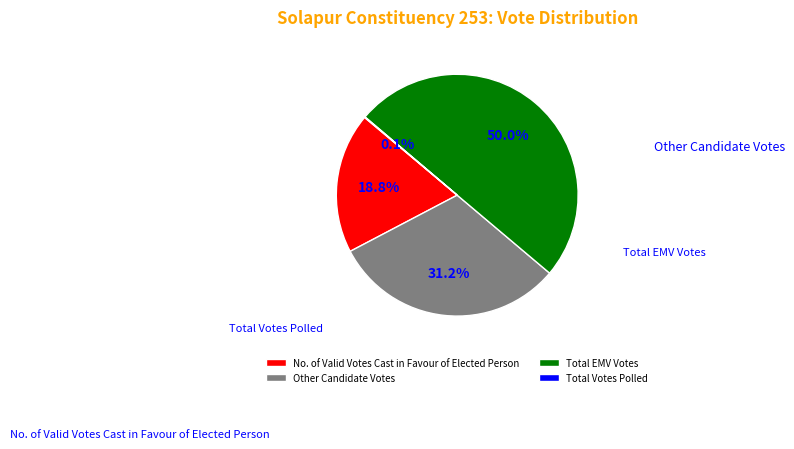

Count the number of slices in the pie.

4